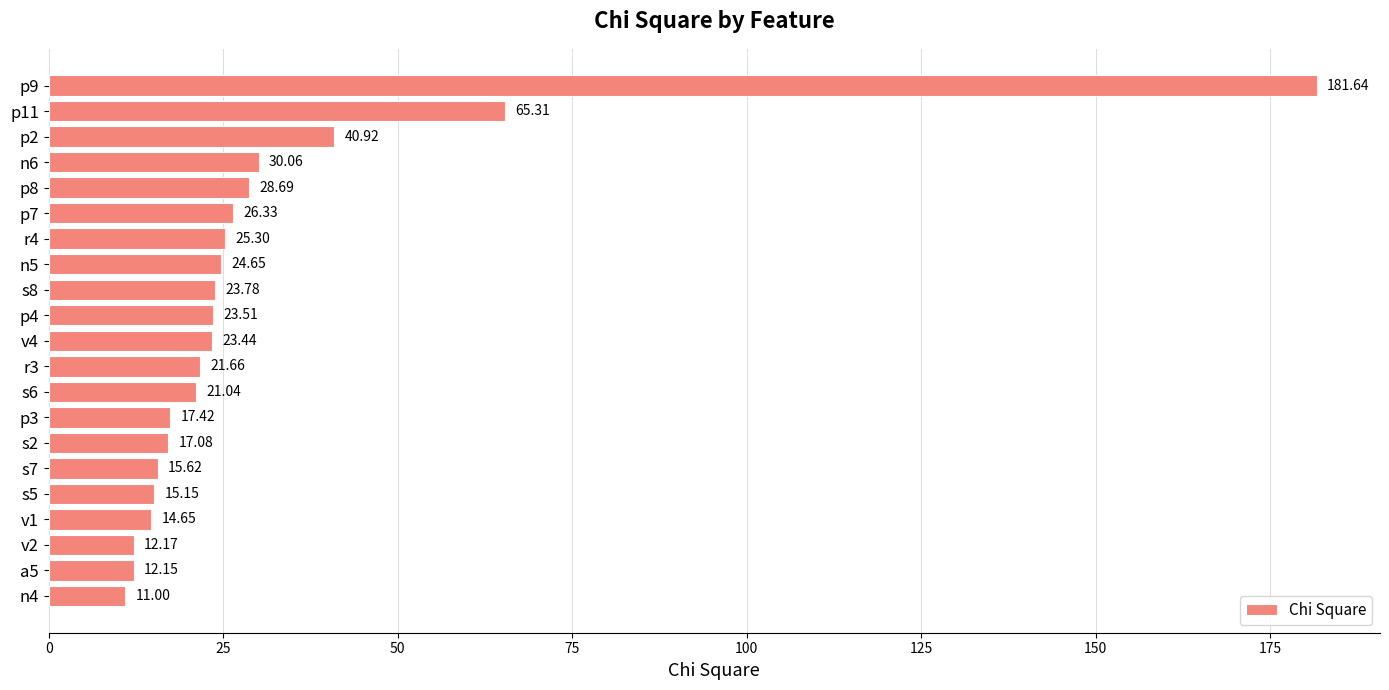

Which category has the lowest value across all series?

n4